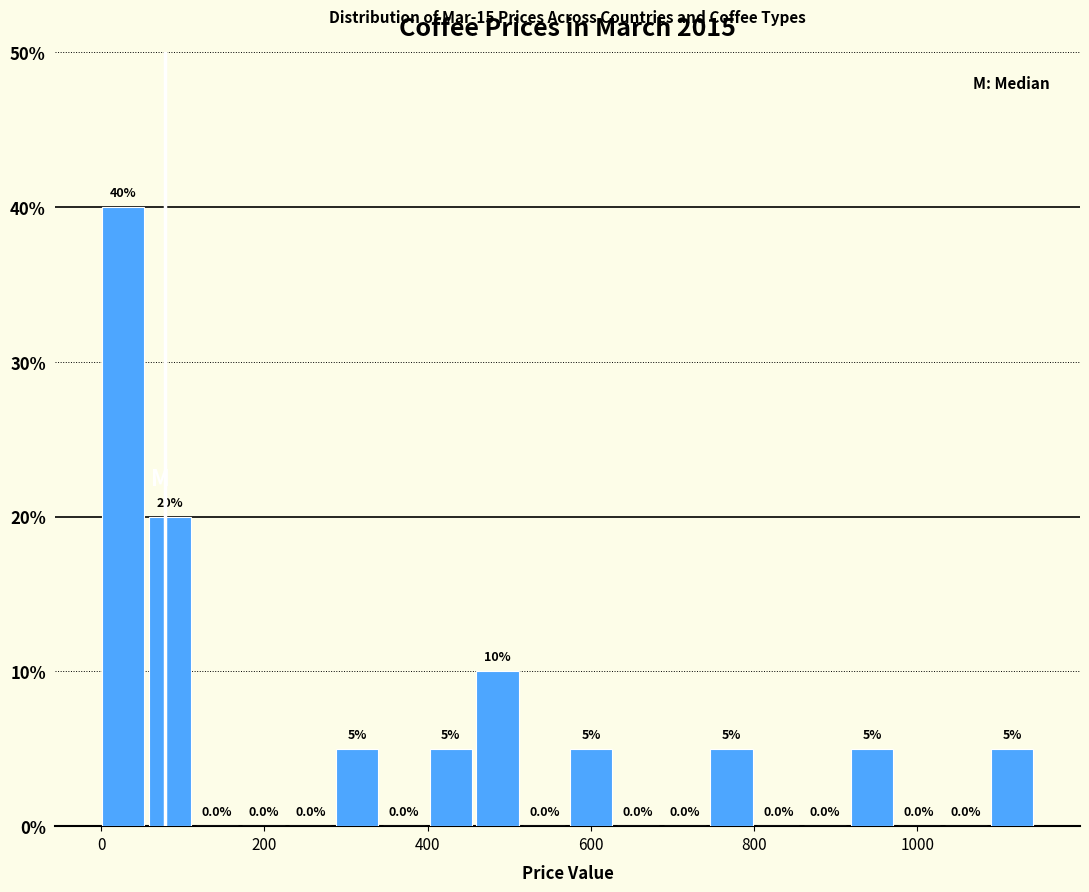

Around what value on the x-axis is the tallest bar? Give the approximate position of its centre, as read against the axis.

20